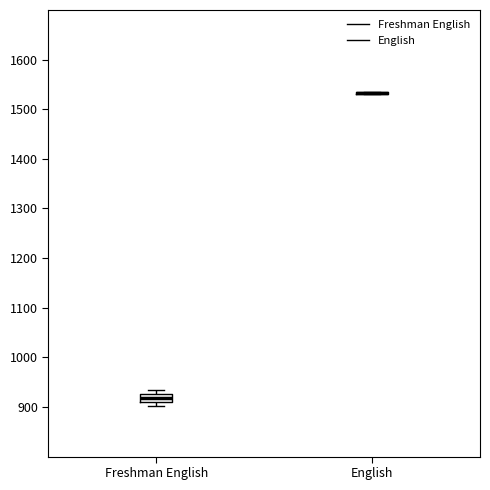

Where is the upper edge of the box for Freshman English on the y-axis? The values are not printed on the chart, so give them approximately, as read against the axis.

930